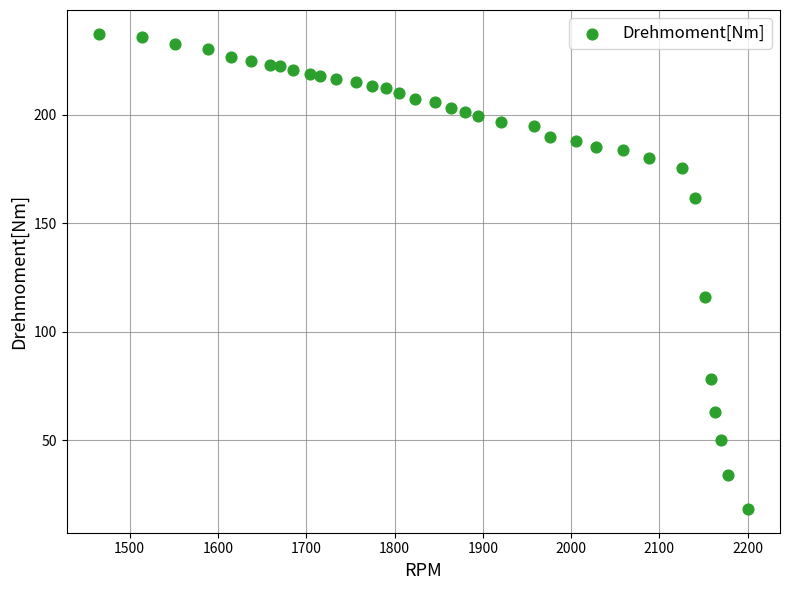

What is the range of X values (max minus min)?

734.6